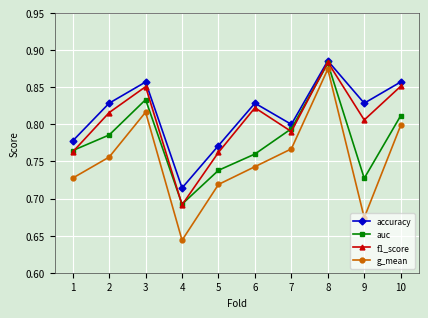

Which series changed the most between 4 and 7?

g_mean